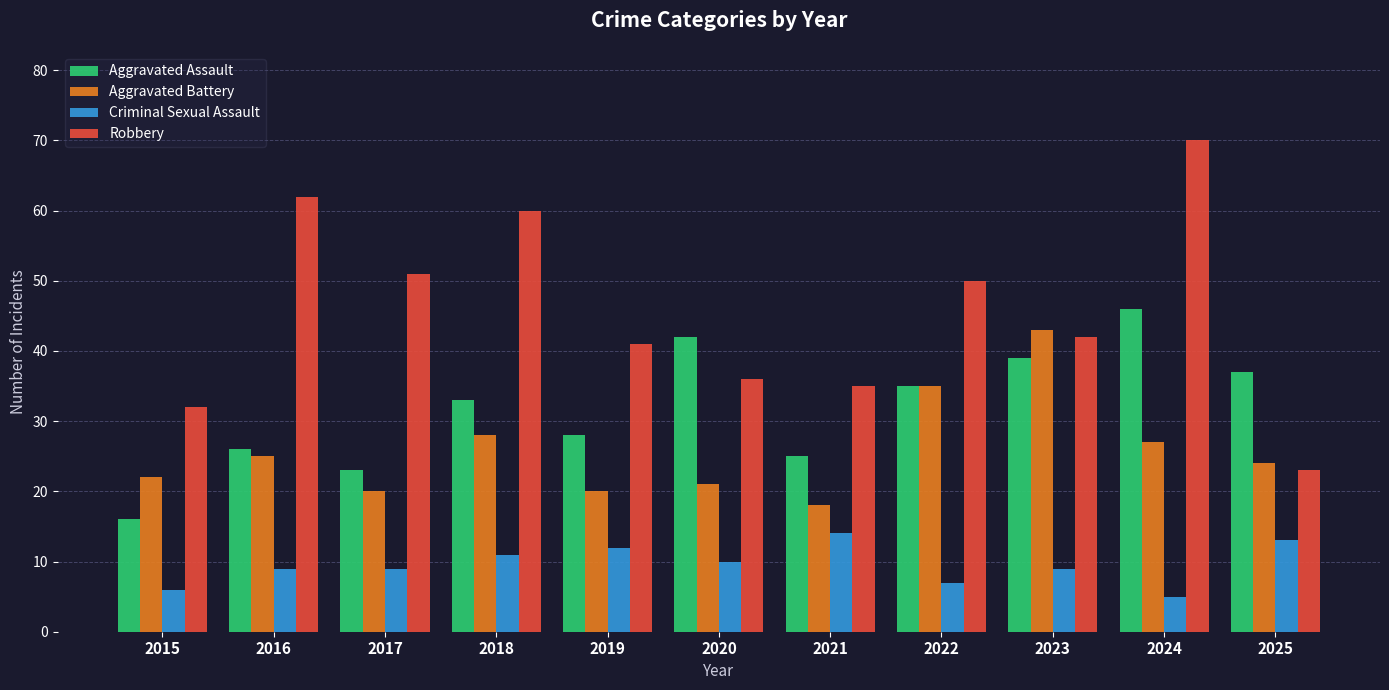

Count the number of data series in this chart.

4